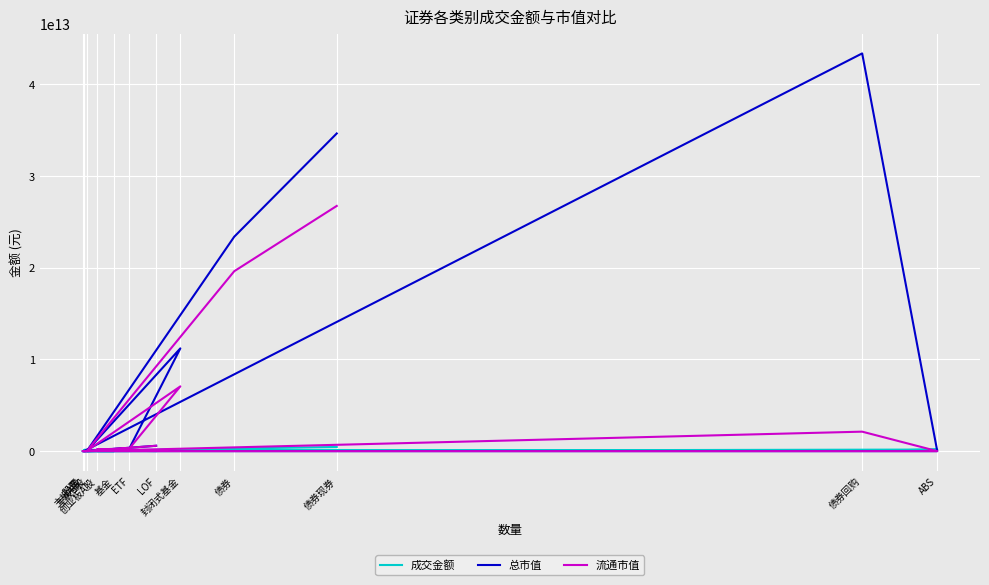

What value does the 总市值 series have at 债券?

23389759249137.9